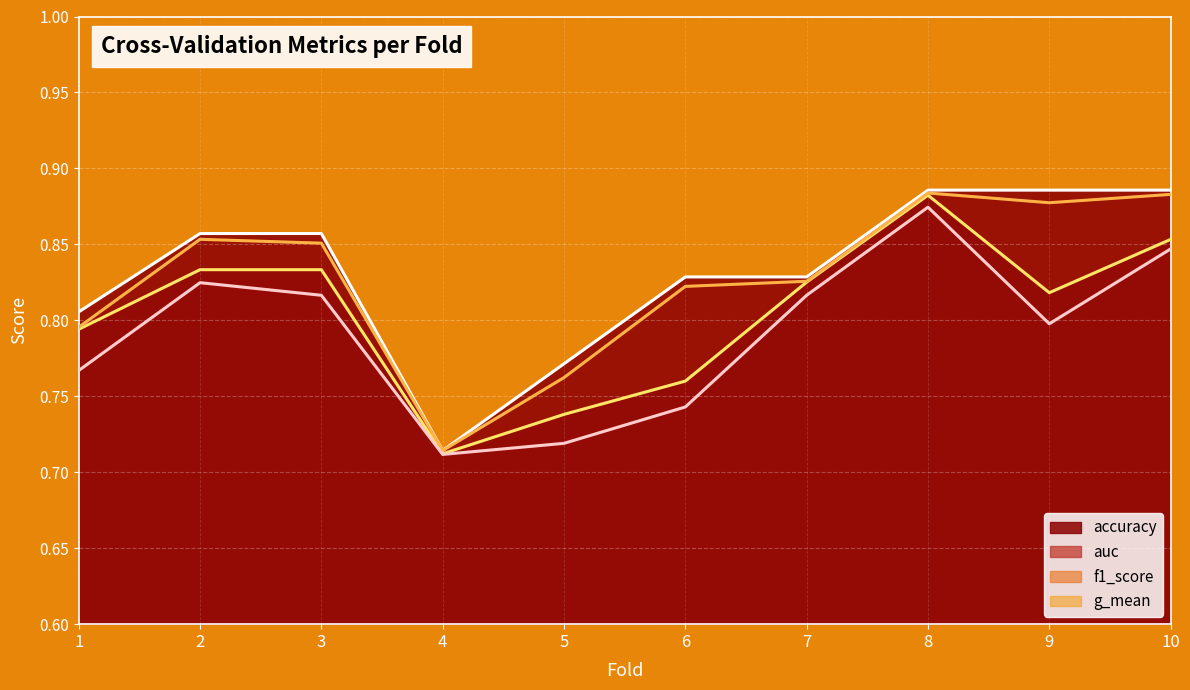

The accuracy series shows 0.9 at 2. True or false?

True